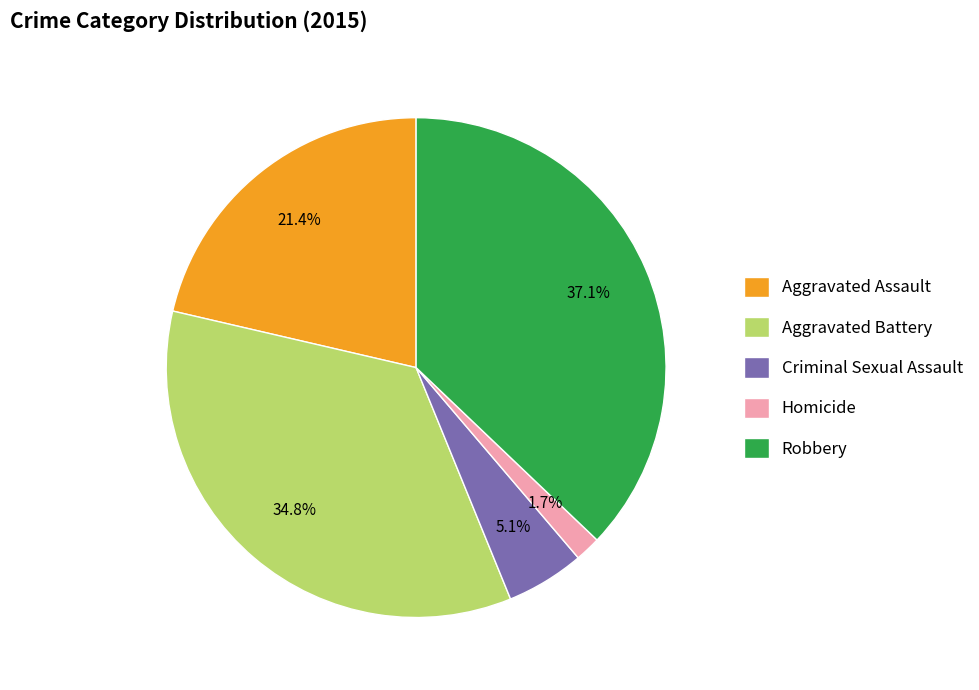

Between Homicide and Aggravated Battery, which is larger?

Aggravated Battery